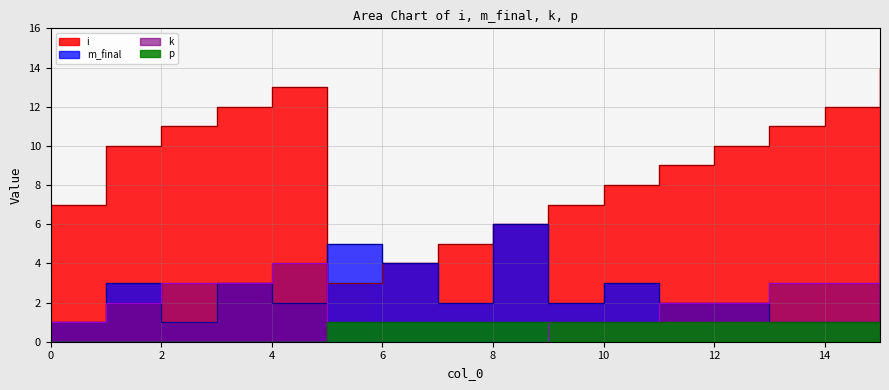

True or false: p and i cross at least once.

False